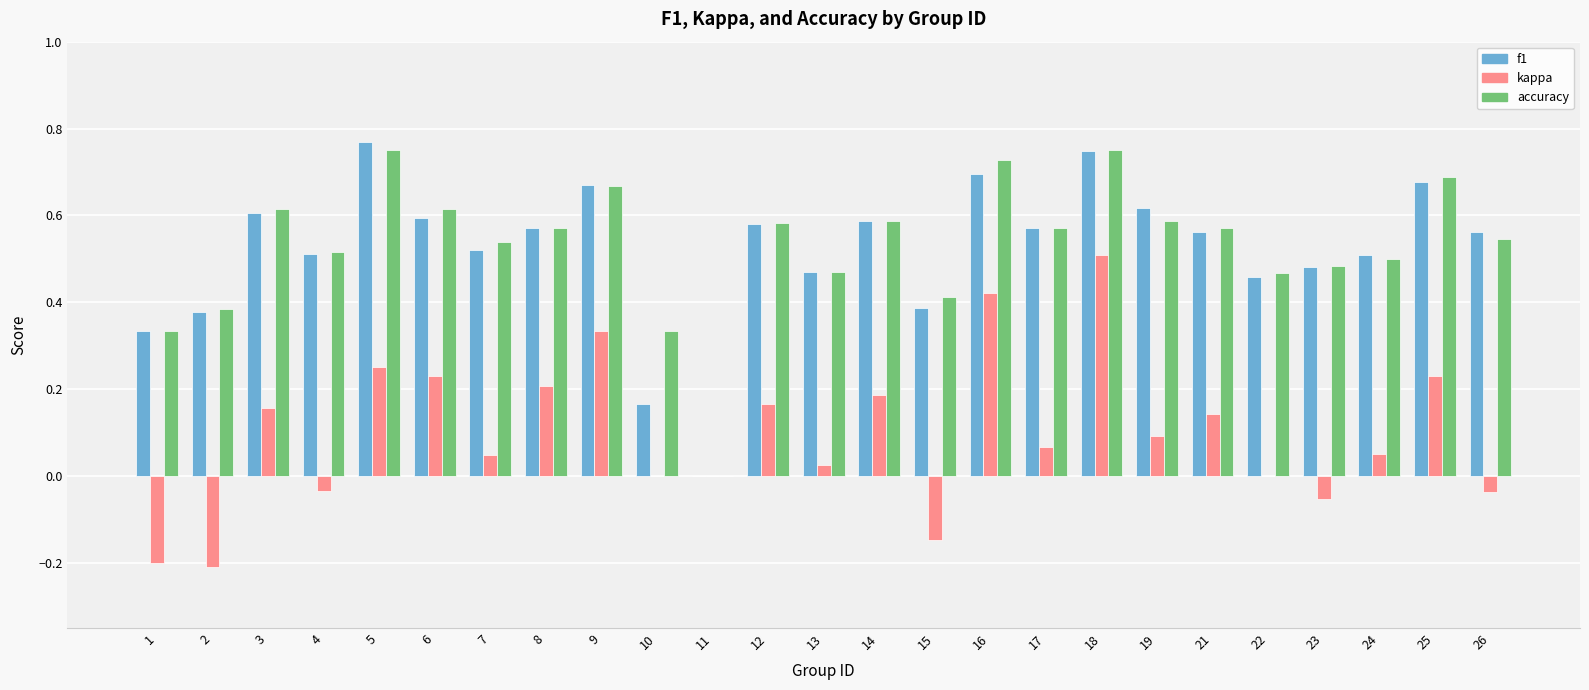

Are the bars horizontal?

No